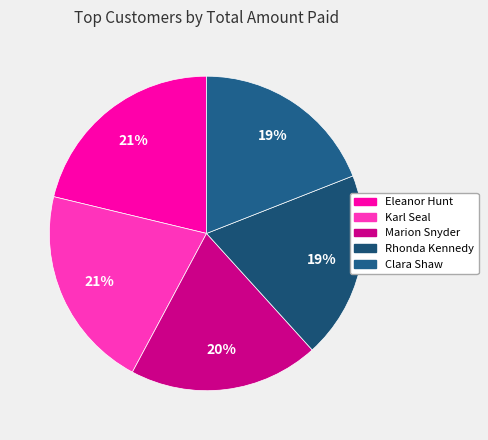

Is it true that Marion Snyder is 20% of the pie?

True